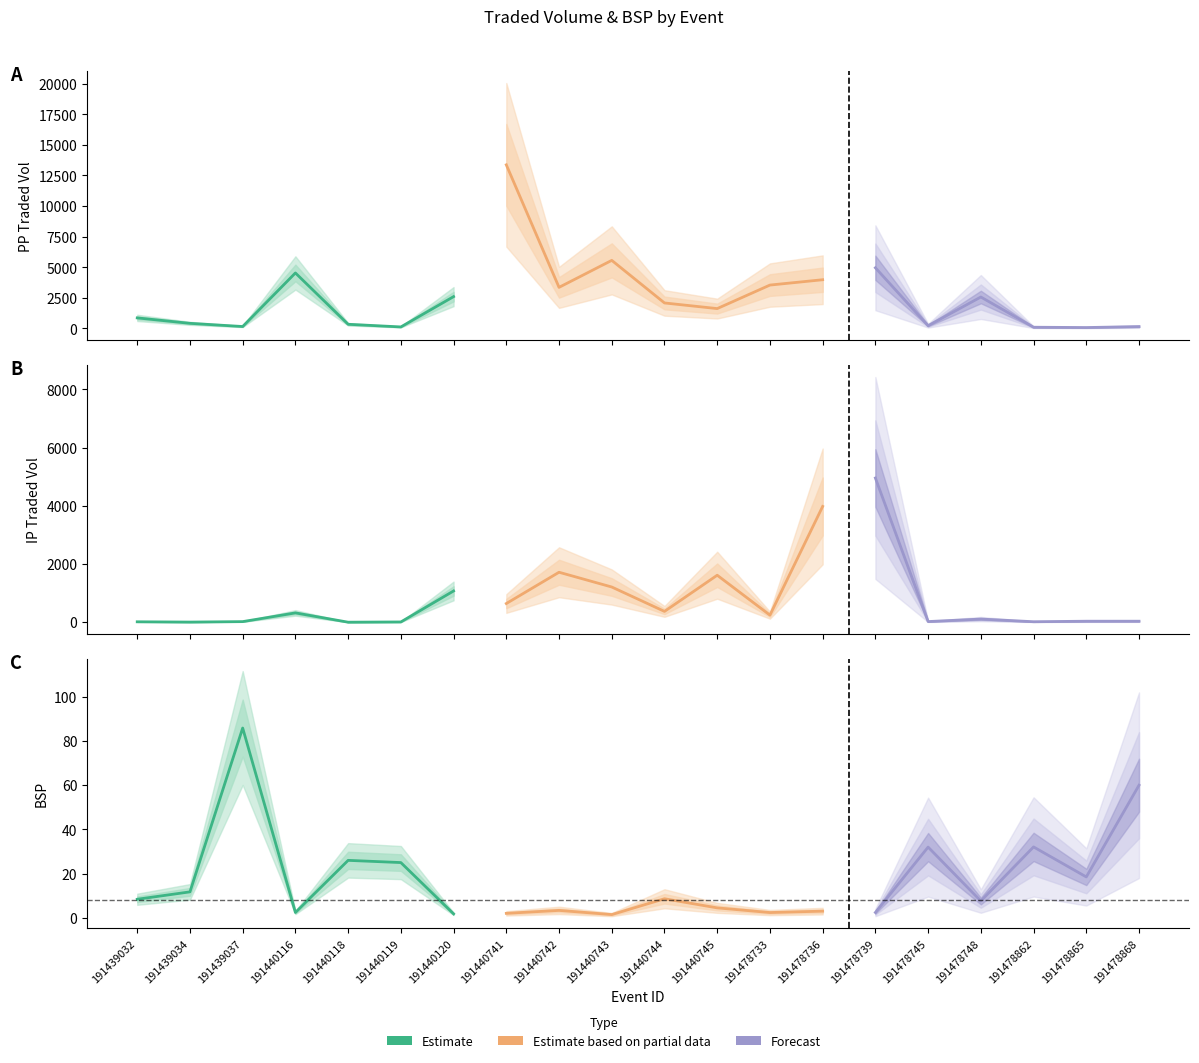

True or false: BSP has more than 2 interior local peaks.

True